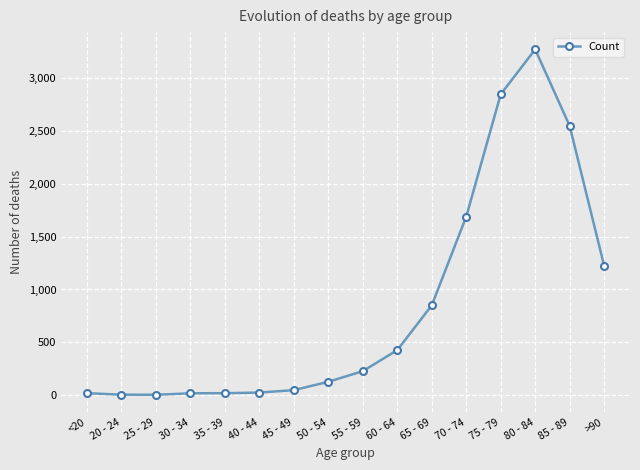

At which category does the chart reach its peak across all series?

80 - 84